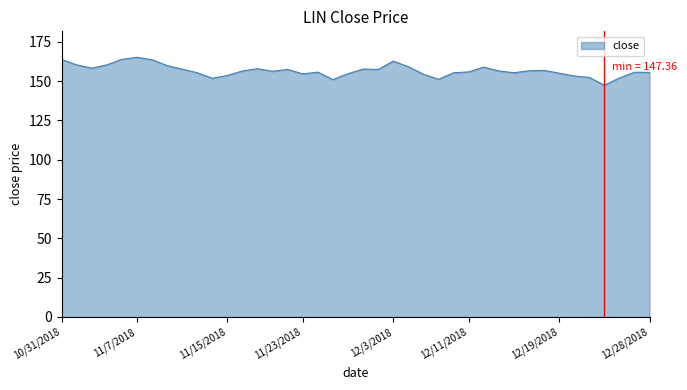

What is the minimum value shown in the chart?

147.4